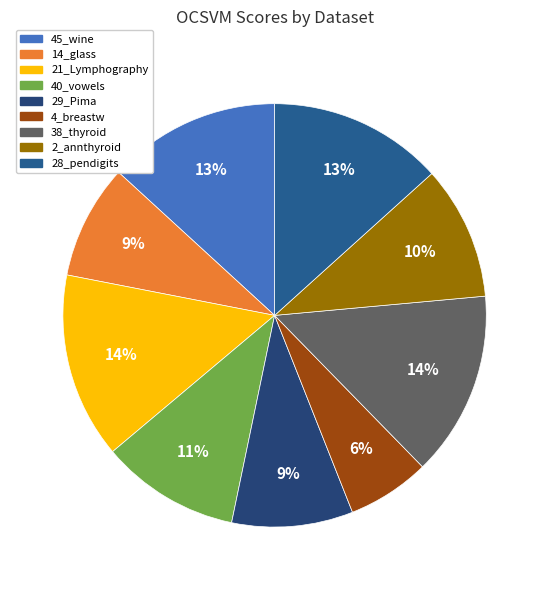

Count the number of slices in the pie.

9